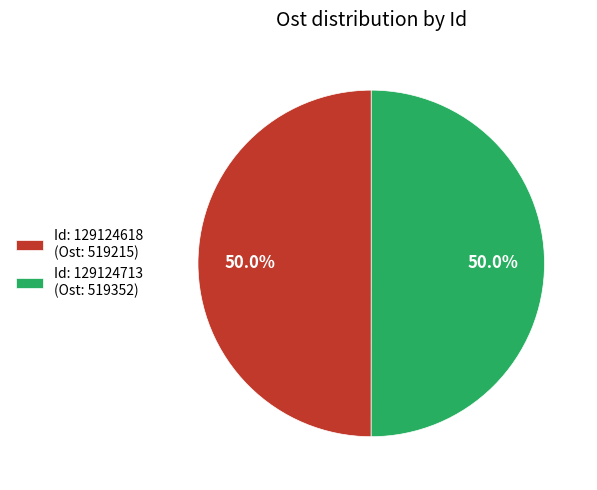

Is the sum of Id: 129124713 (Ost: 519352) and Id: 129124618 (Ost: 519215) greater than half?

Yes